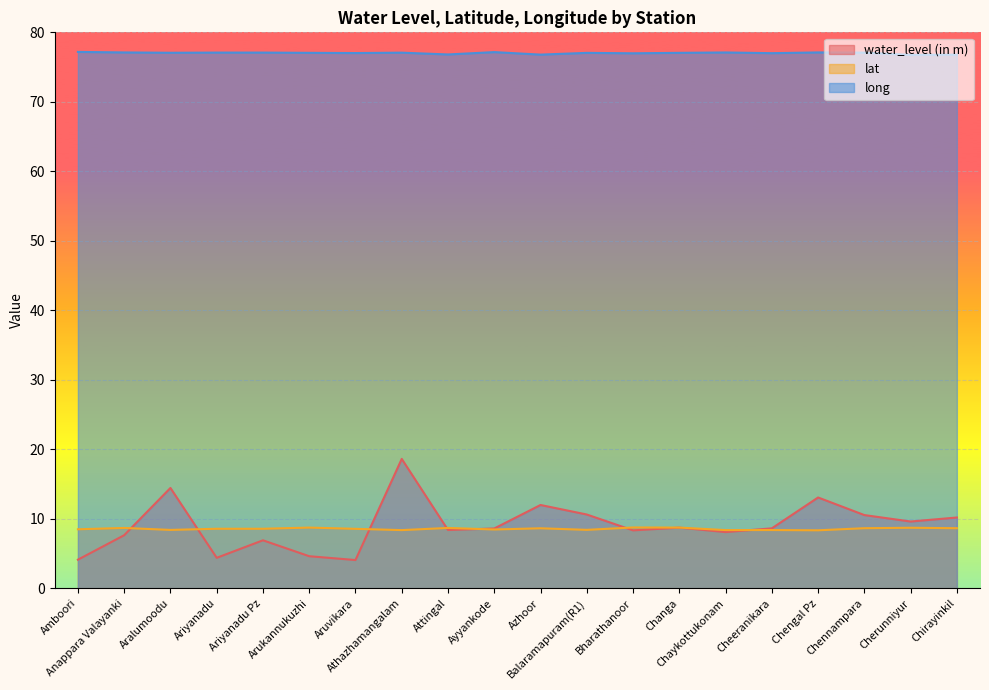

How many categories are shown in the chart?

20